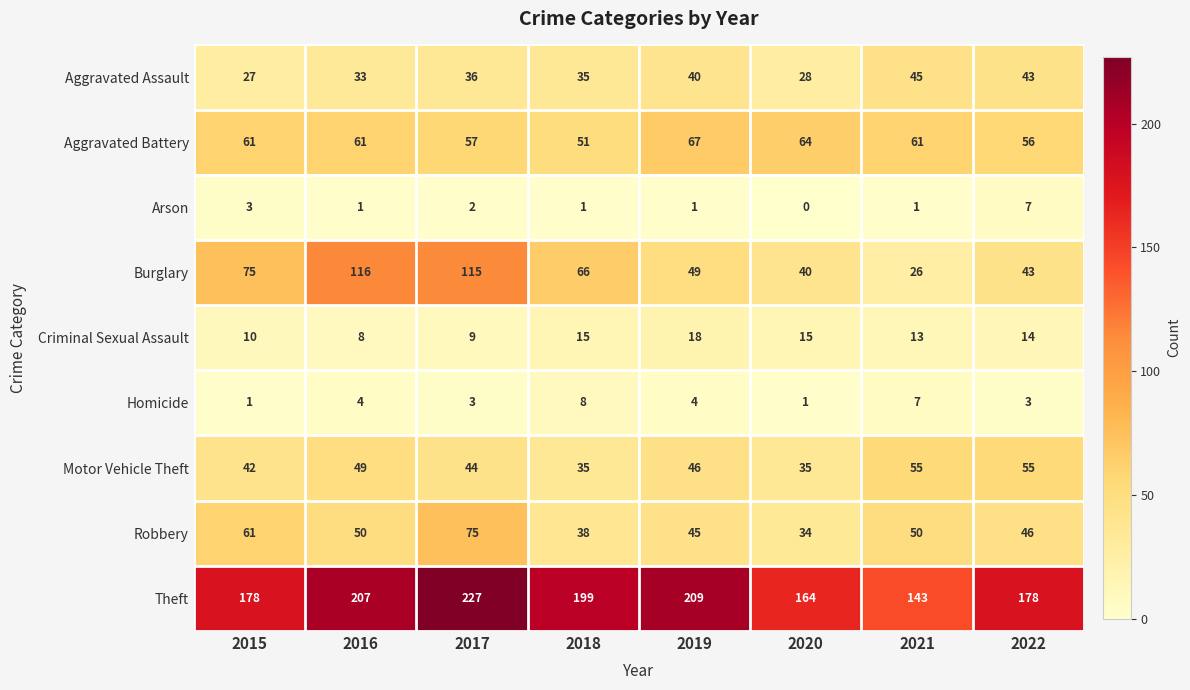

What is the sum of all Homicide values?

31